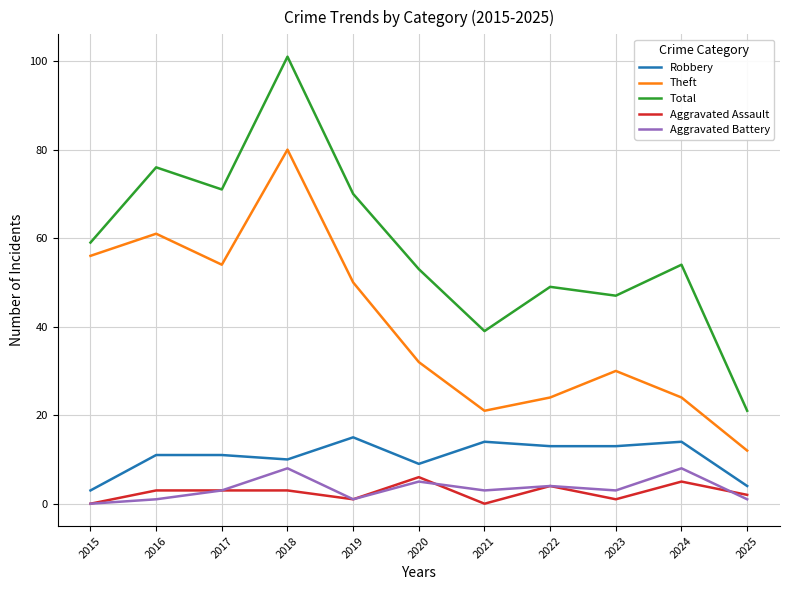

True or false: Total and Theft intersect in this chart.

False